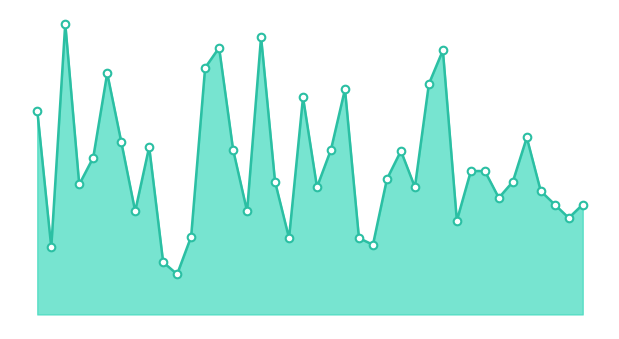

Does the chart have visible grid lines?

No